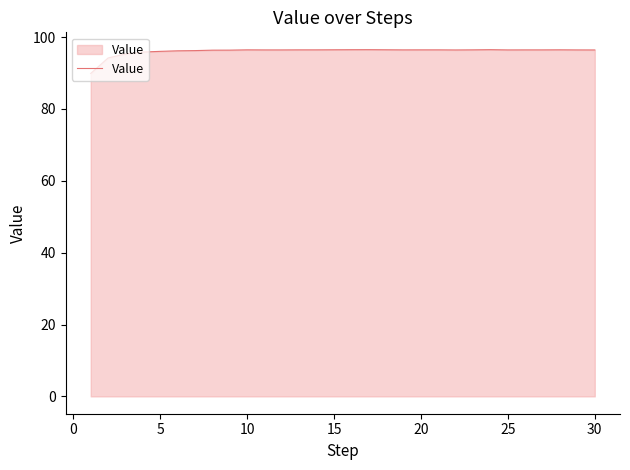

What is the difference between the maximum and minimum values?

6.6